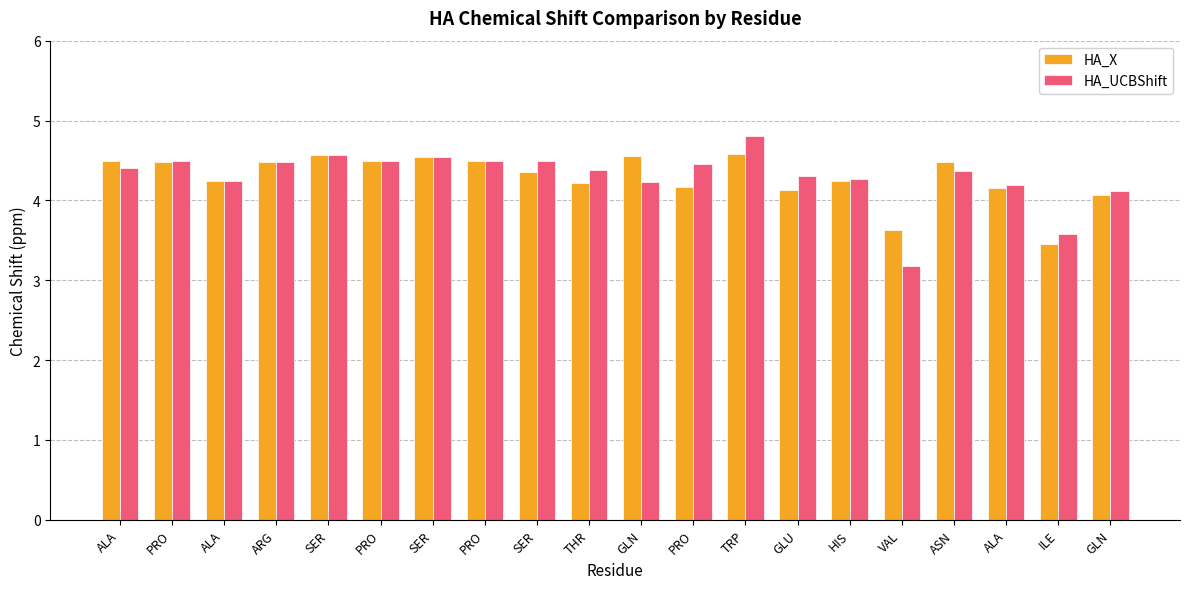

What is the total value across all series at ALA?

8.9